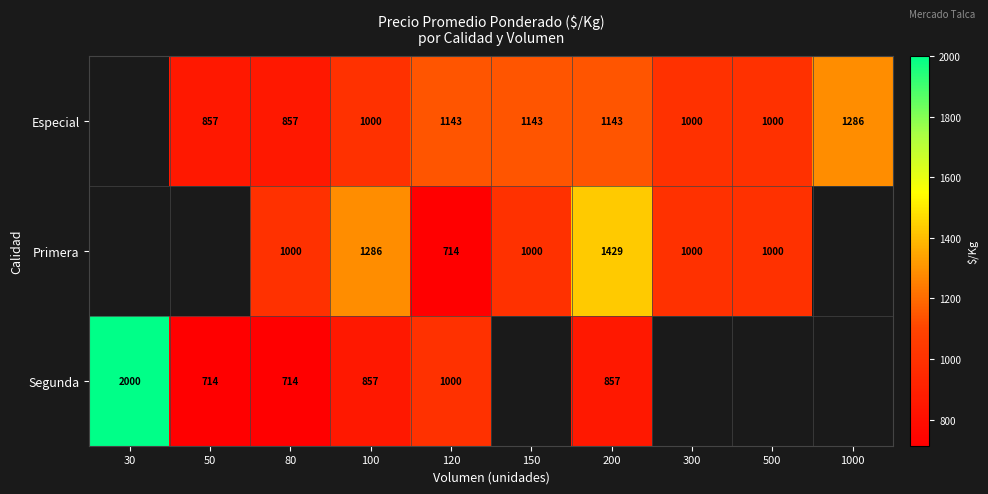

Is it true that Especial equals 488 at 50?

False